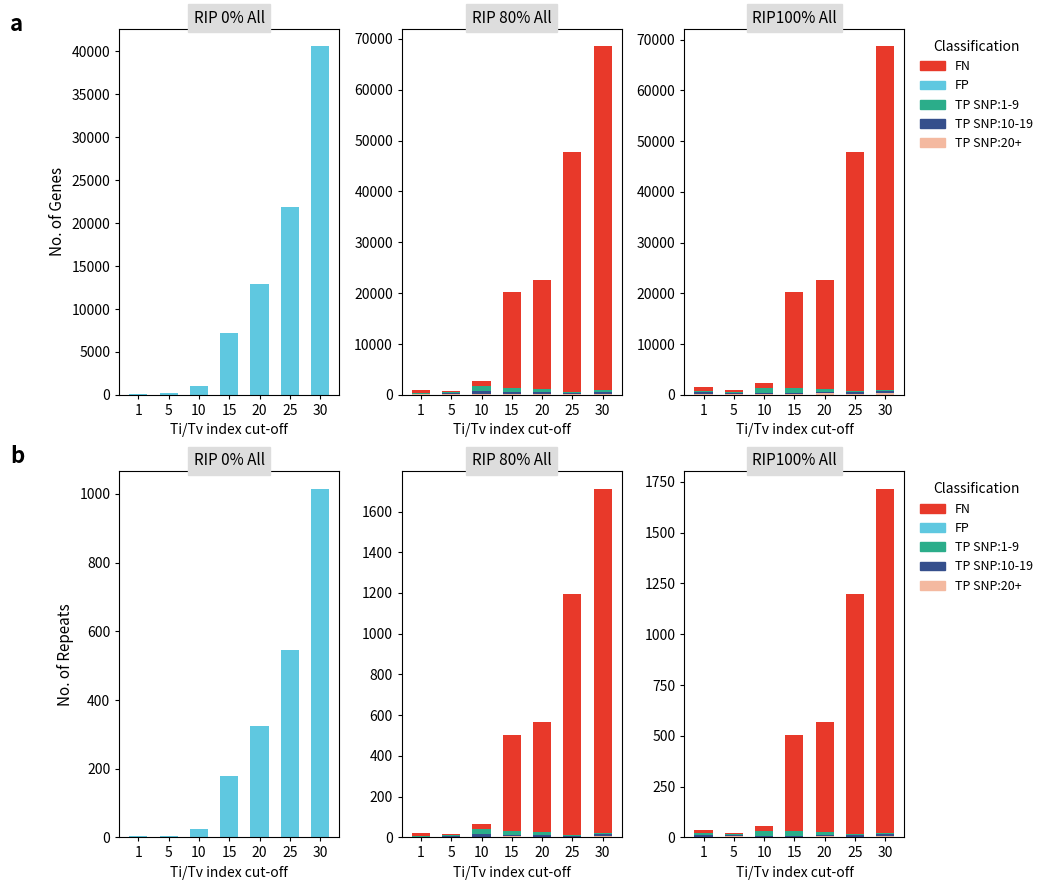

How many TP SNP:10-19 values are between 5 and 9?

5